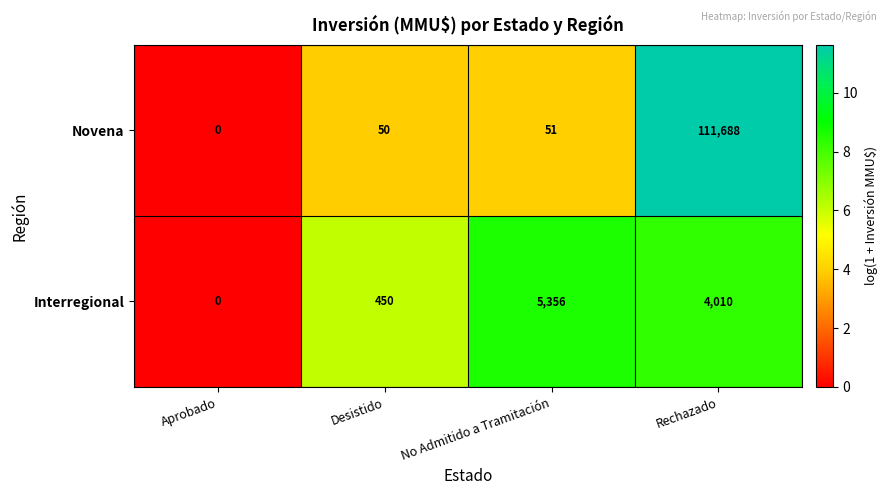

What is the difference between the highest and lowest values at Rechazado?

107678